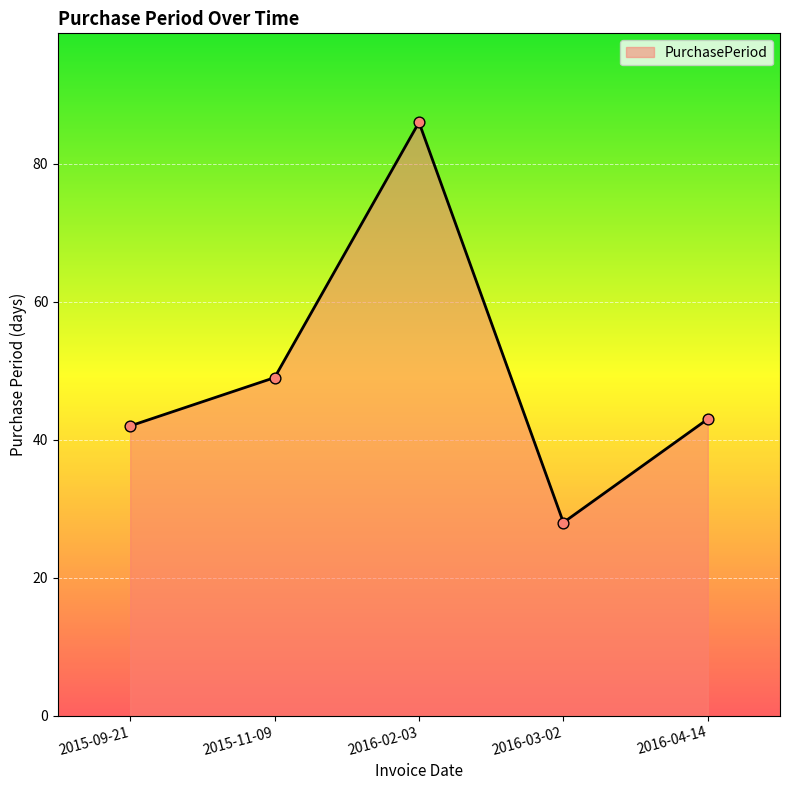

Which has a higher value, 2015-11-09 or 2015-09-21?

2015-11-09